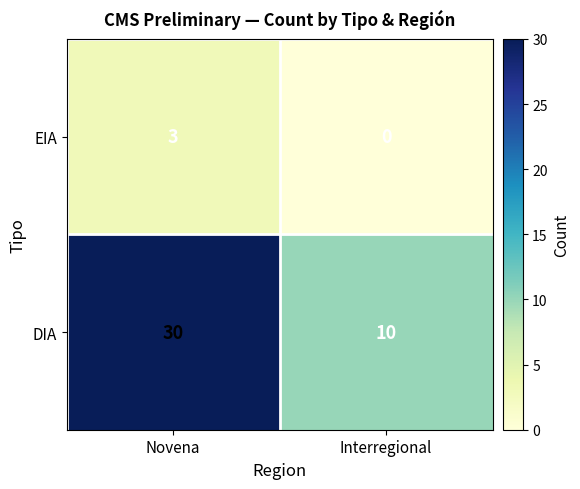

What value does the EIA series have at Novena?

3